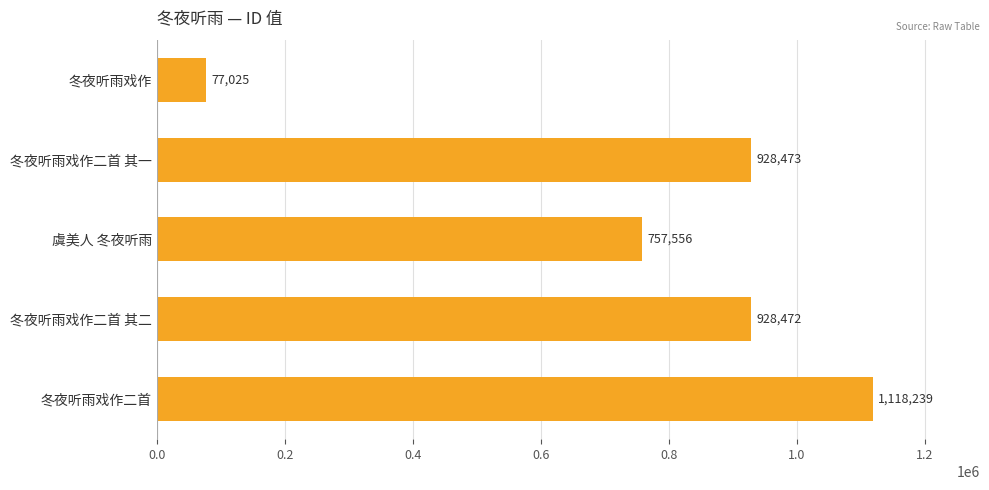

What value does the data have at 冬夜听雨戏作二首 其一, to the nearest 10?

928470